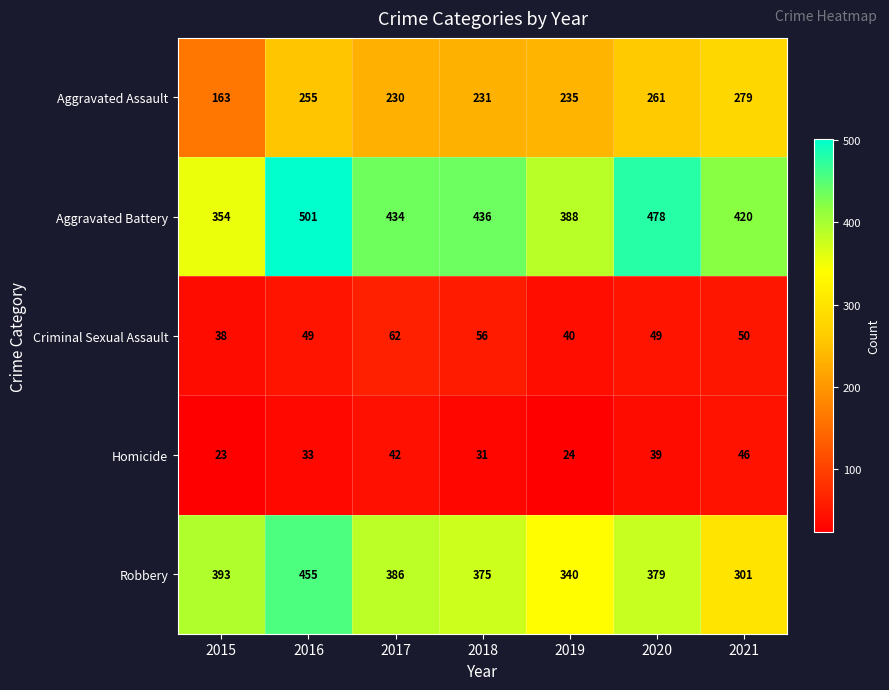

At 2020, list the series in order from smallest to largest.

Homicide, Criminal Sexual Assault, Aggravated Assault, Robbery, Aggravated Battery